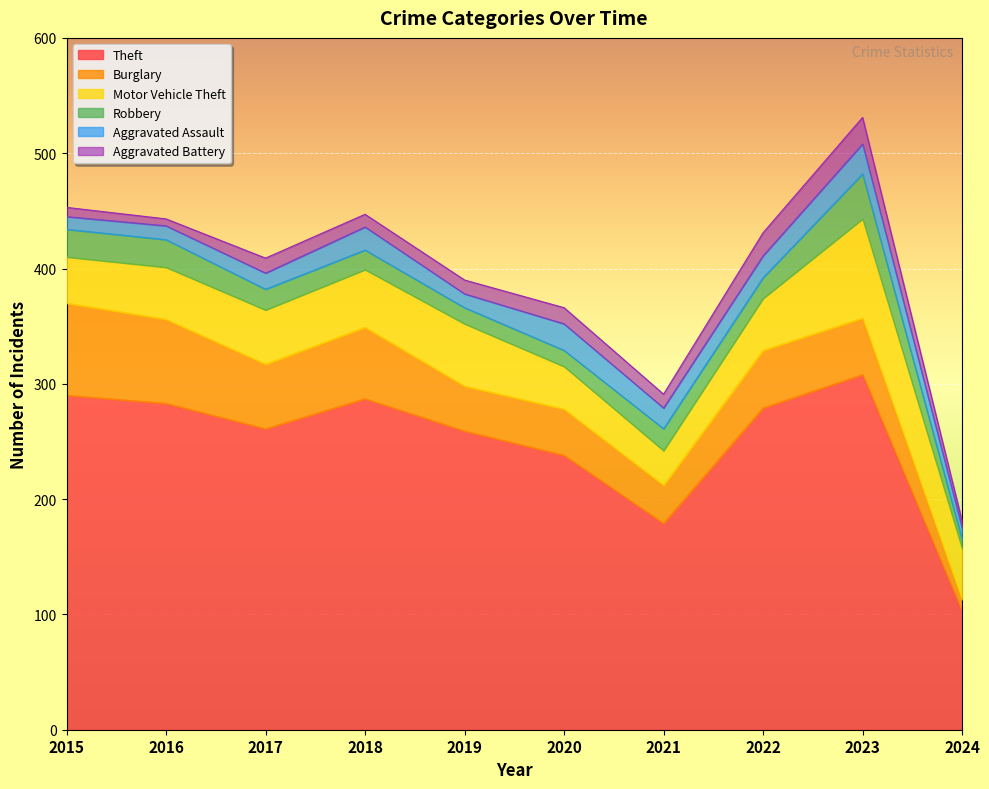

Reading right to left, transcribe all the data shown in this chart.

Theft: 103	308	279	179	238	259	287	261	283	290
Burglary: 10	49	50	33	40	39	62	56	73	80
Motor Vehicle Theft: 44	86	45	30	37	54	50	47	45	40
Robbery: 8	39	18	19	14	14	17	18	24	24
Aggravated Assault: 10	26	19	18	23	12	20	14	12	11
Aggravated Battery: 6	23	20	12	14	12	11	13	6	8